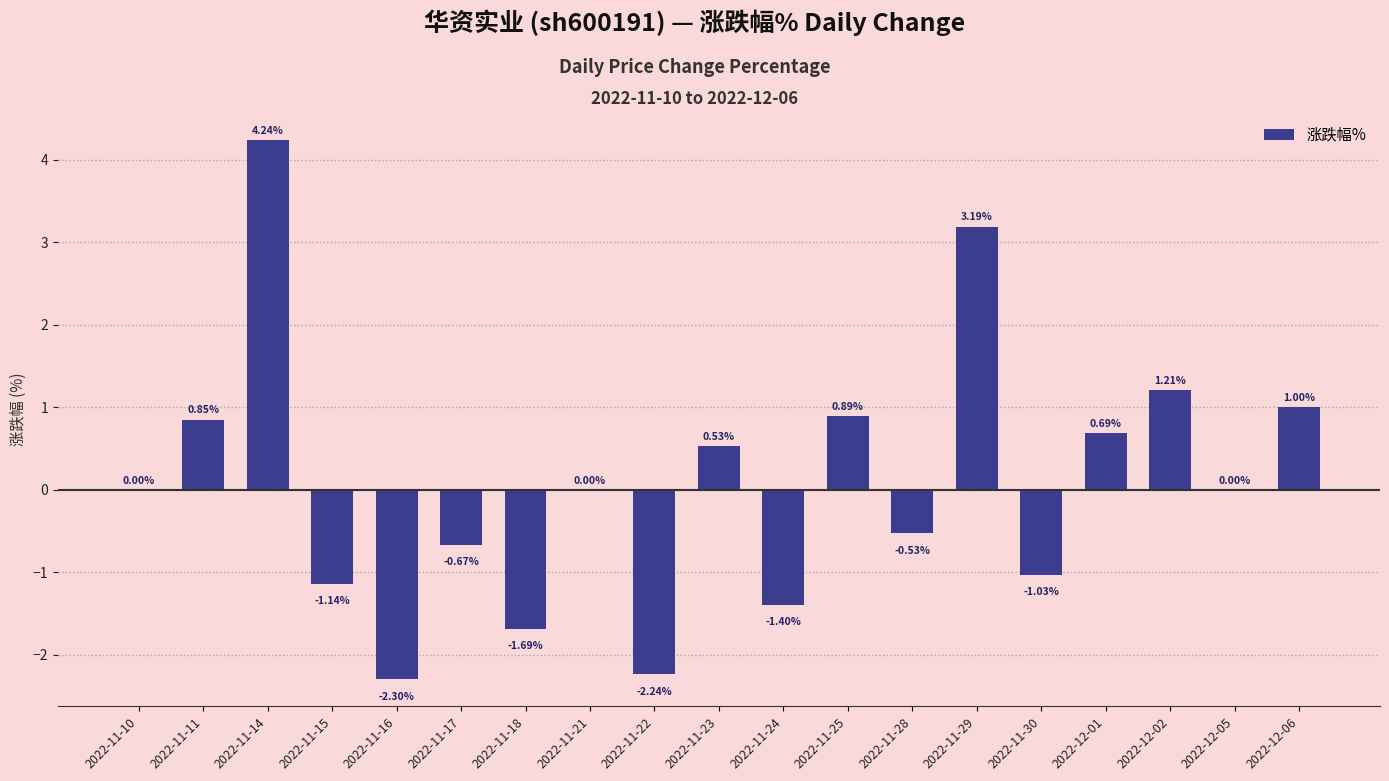

Between 2022-11-10 and 2022-11-14, which is larger?

2022-11-14